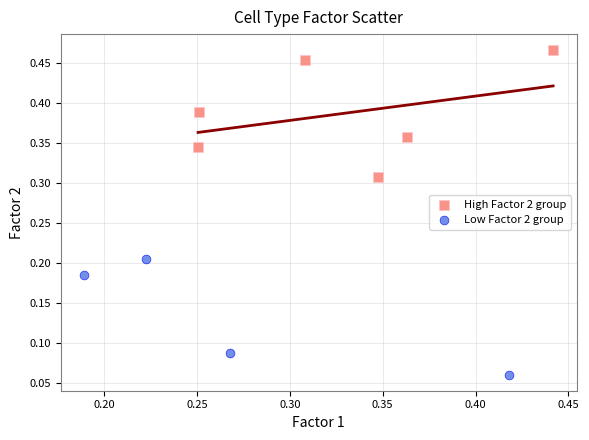

Which series has the largest Y range (max minus min)?

High Factor 2 group